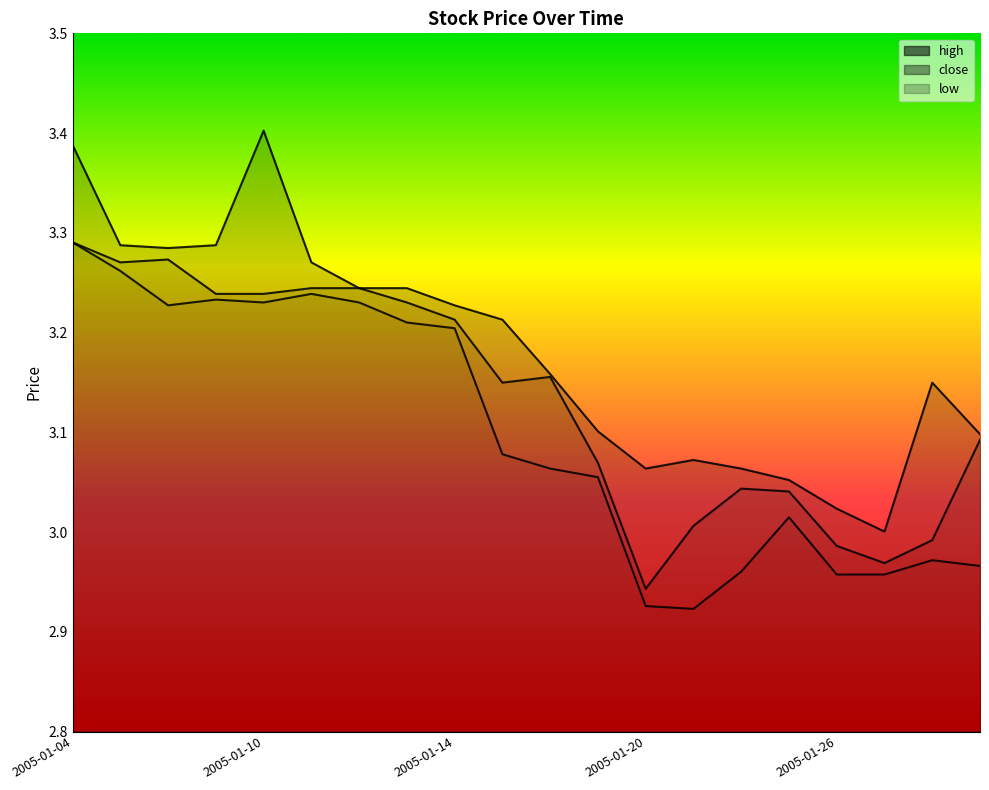

Is the value of close at 2005-01-13 greater than the value of high at 2005-01-13?

No